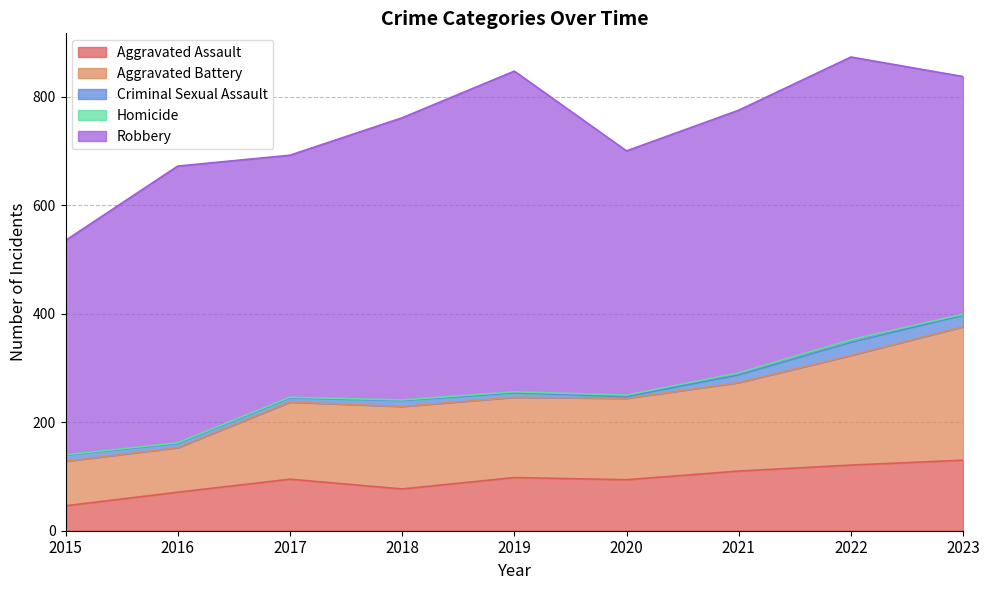

What is the value of the Criminal Sexual Assault point at the 6th from the left?

3